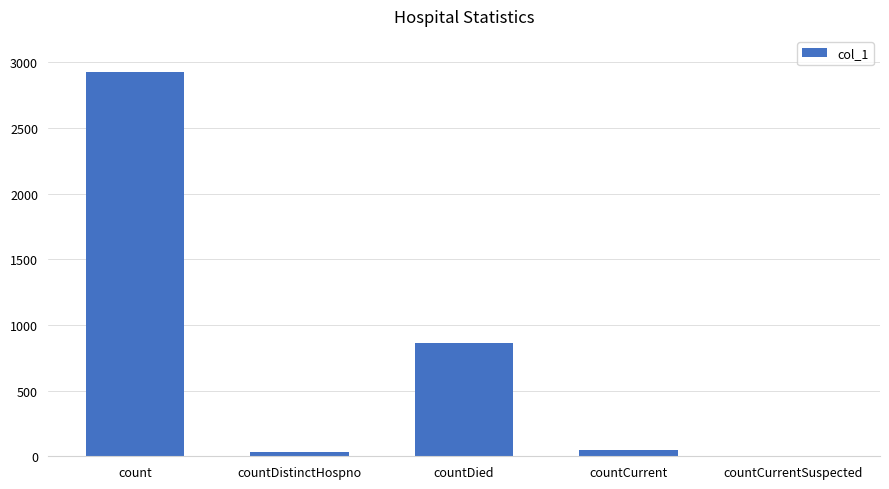

How many distinct data groups are displayed?

1